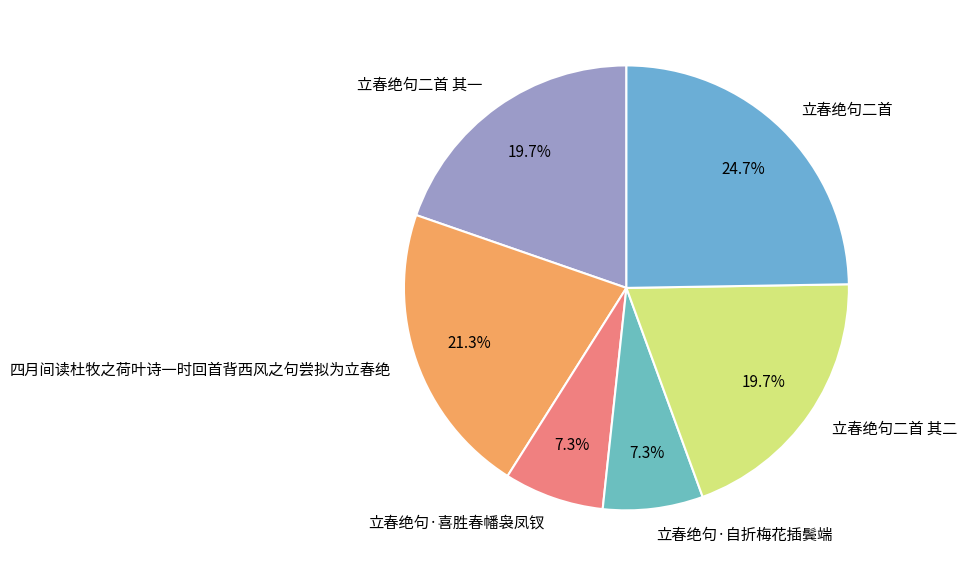

Which category has the biggest portion of the pie?

立春绝句二首